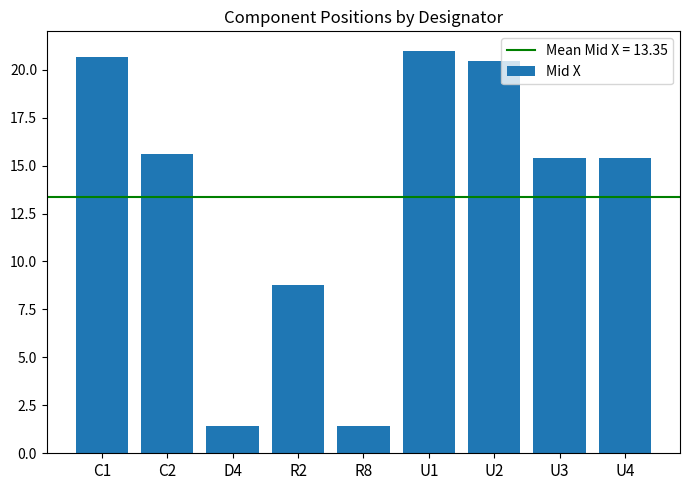

True or false: the data shows 20.7 at C1.

True